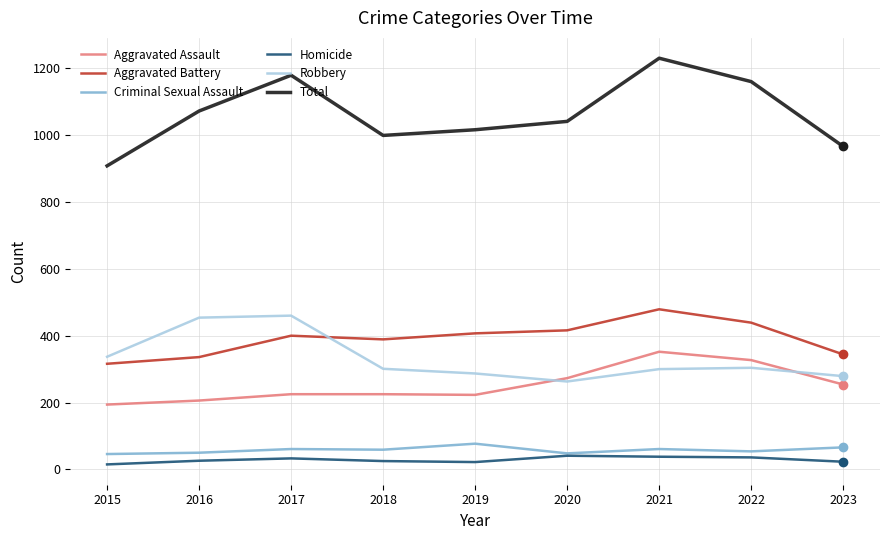

The Criminal Sexual Assault series shows 48 at 2020. True or false?

True